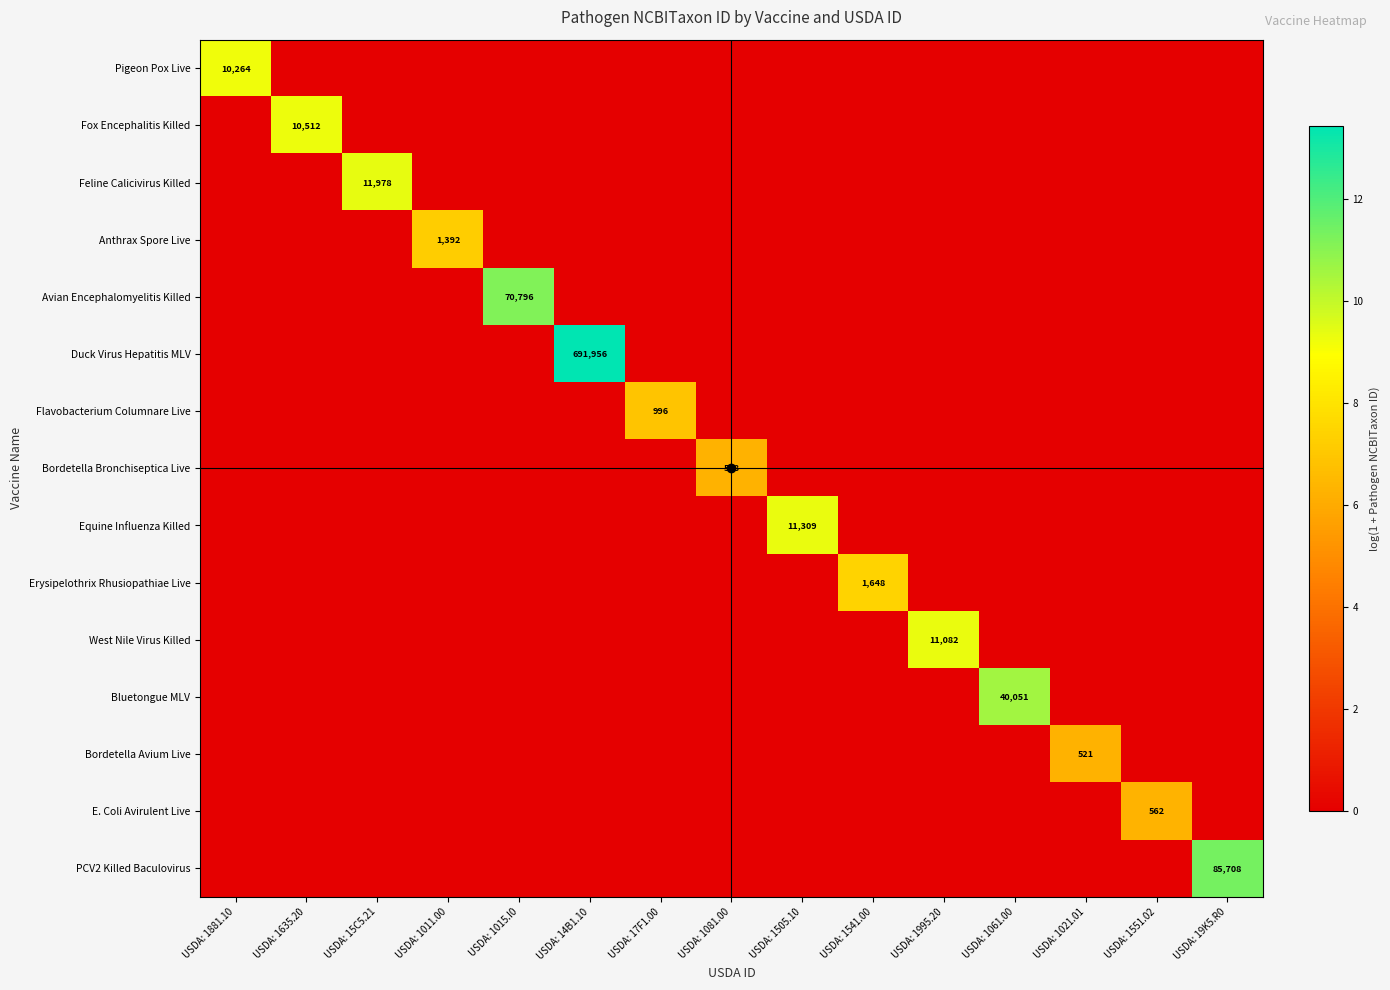

Is the value of Pigeon Pox Live at USDA: 1081.00 greater than the value of Bordetella Bronchiseptica Live at USDA: 14B1.10?

No